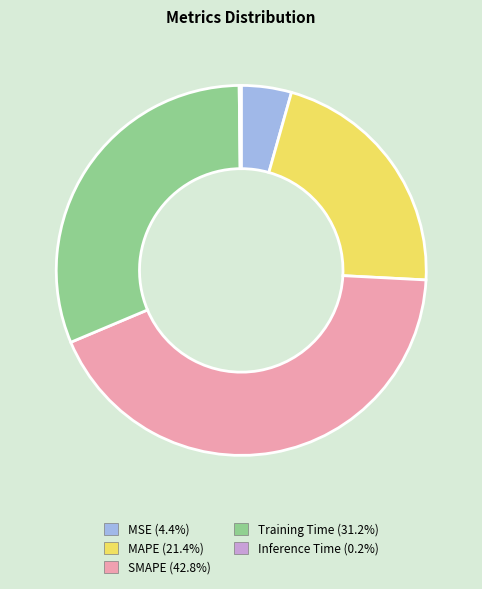

Is it true that Training Time is 31% of the pie?

True